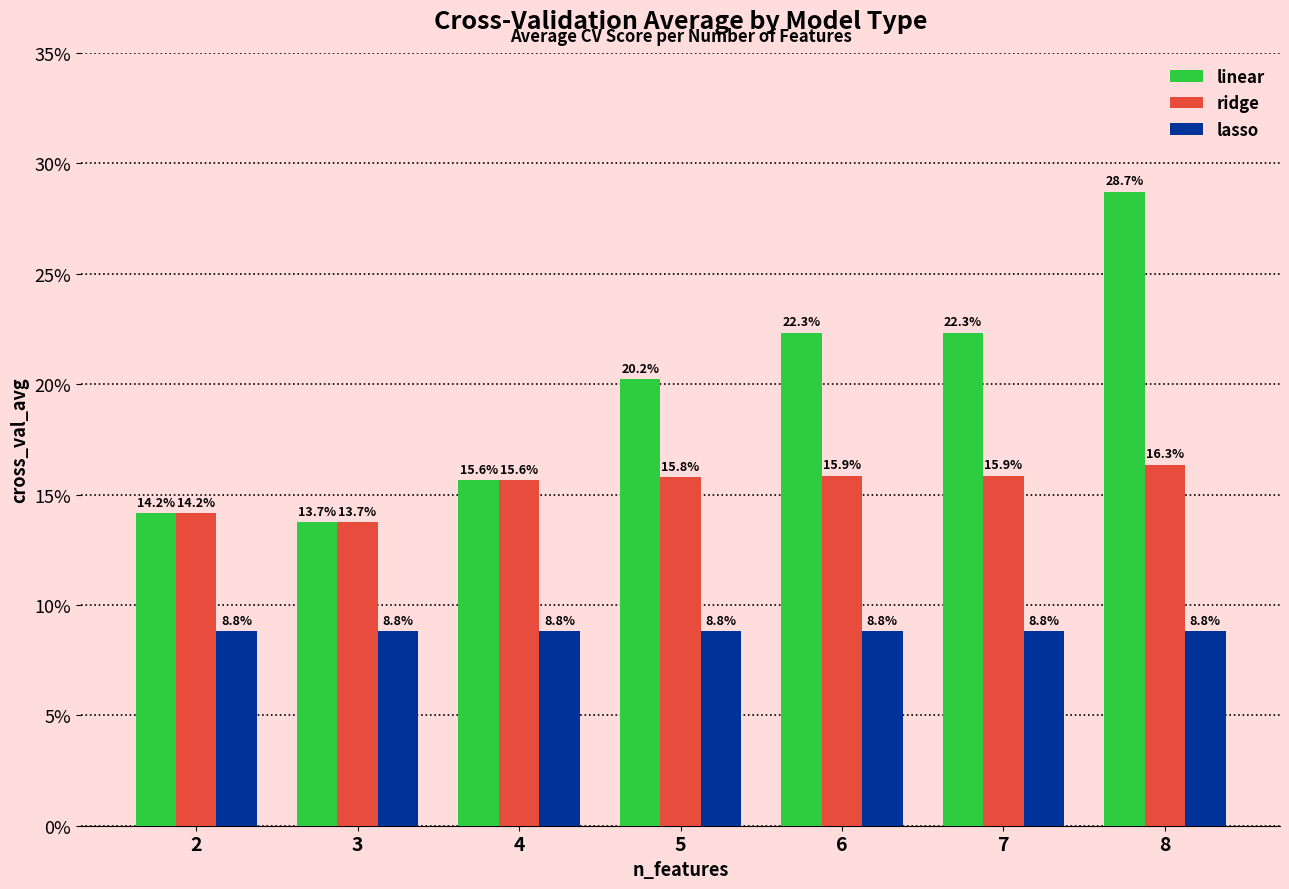

Is it true that ridge equals 19.5 at 2?

False